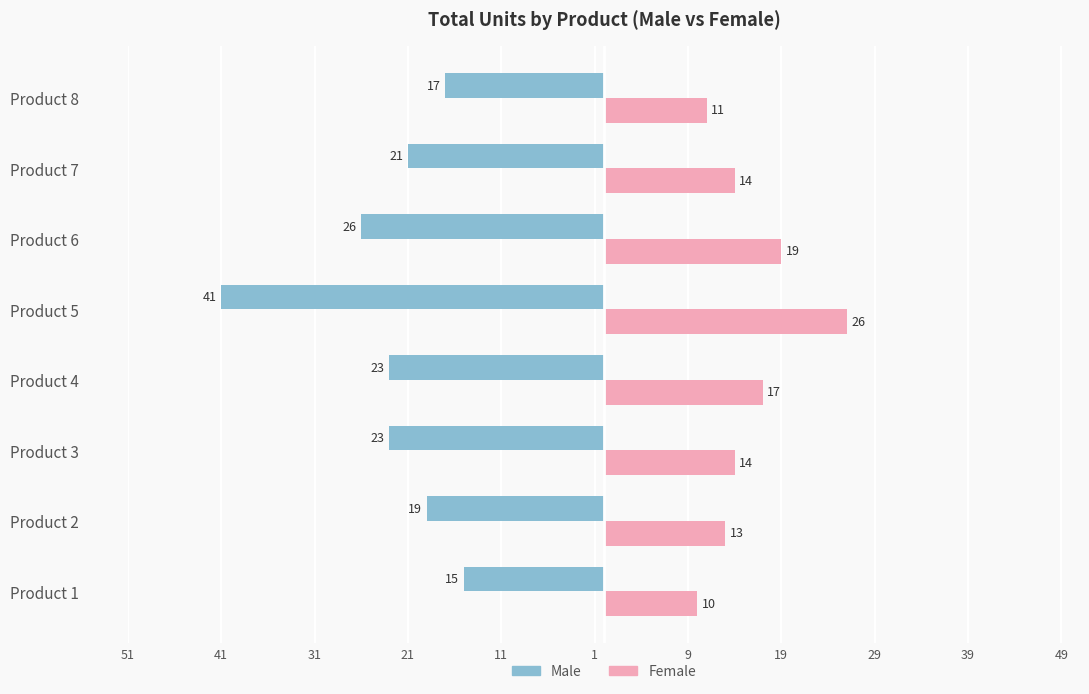

Reading right to left, what are all the values shown in this chart?

Male: -17	-21	-26	-41	-23	-23	-19	-15
Female: 11	14	19	26	17	14	13	10